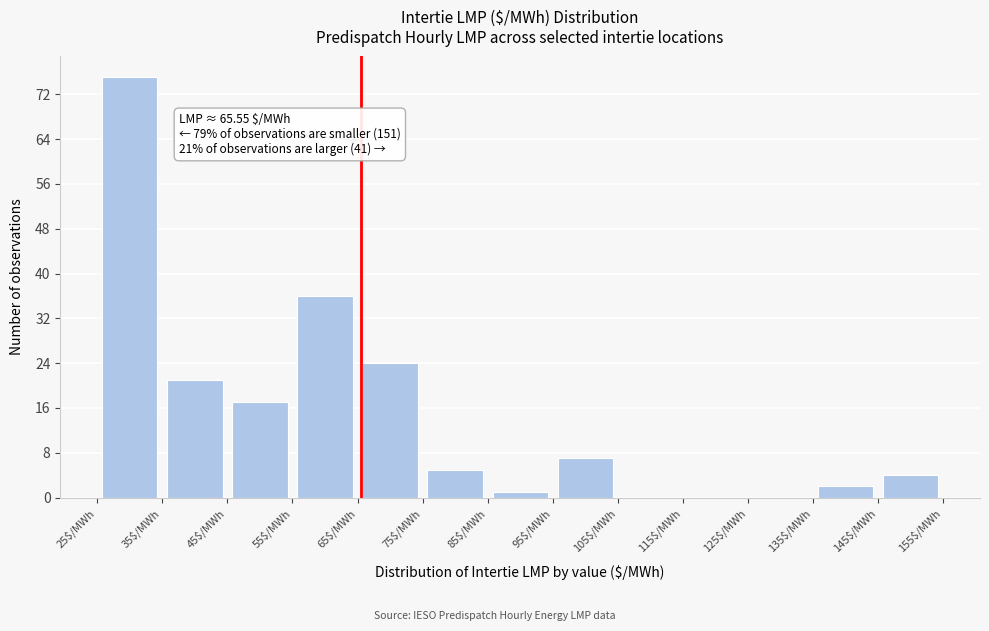

Which range on the x-axis has the tallest bar?

25 to 35